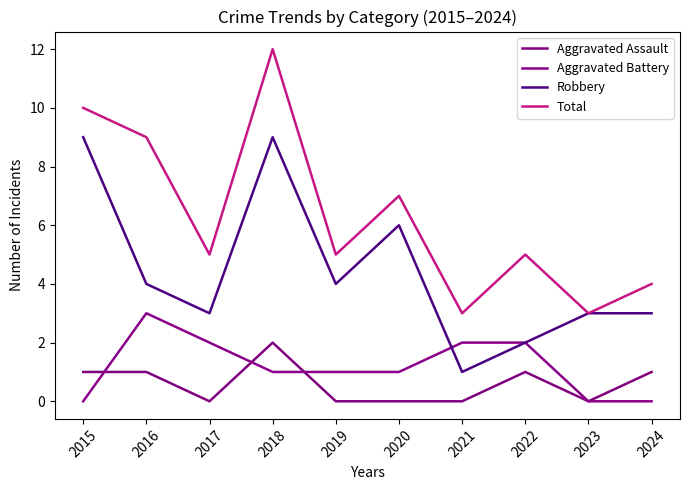

Does the chart display data point markers on the line(s)?

No